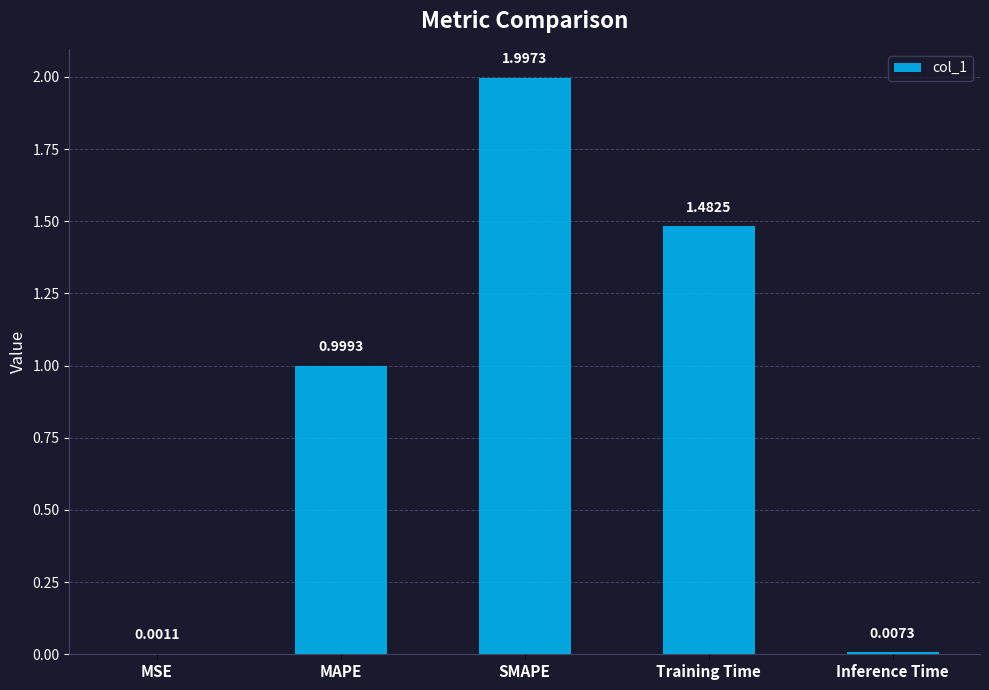

Which has a higher value, MAPE or Inference Time?

MAPE